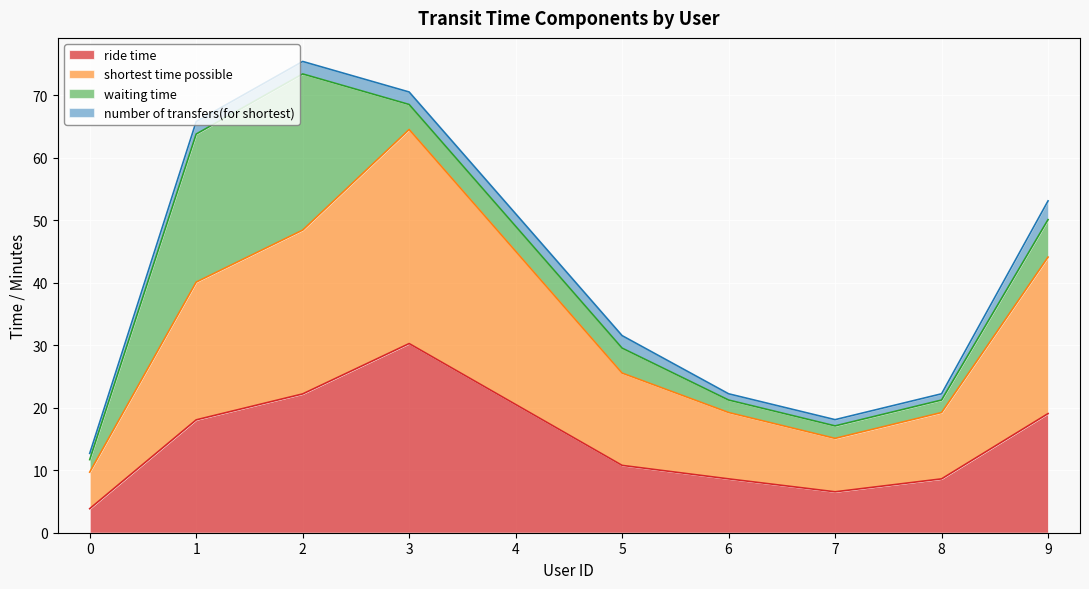

Which series has the widest spread of values?

shortest time possible